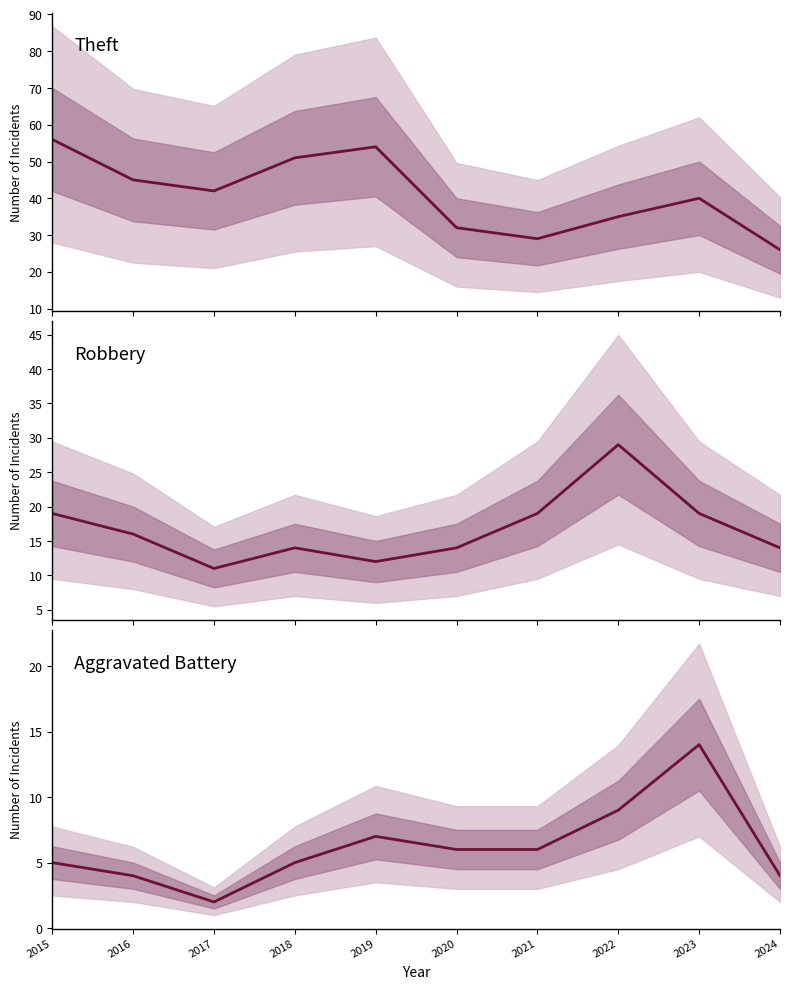

What are all the series names shown in the legend?

Theft, Robbery, Aggravated Battery